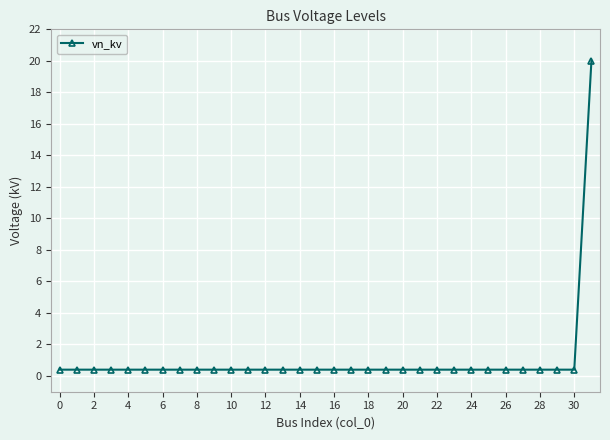

How many lines are shown in the chart?

1